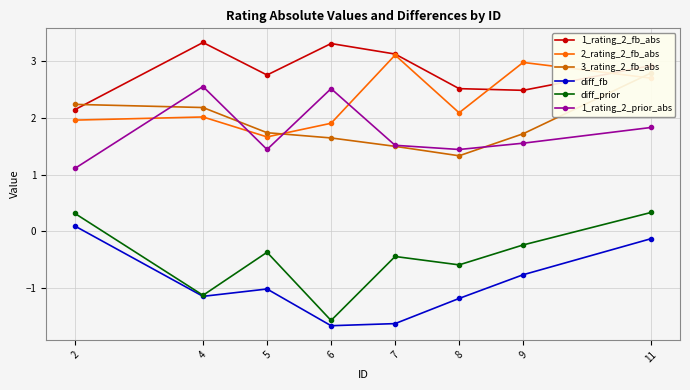

The 1_rating_2_fb_abs series shows 2.9 at 11. True or false?

True